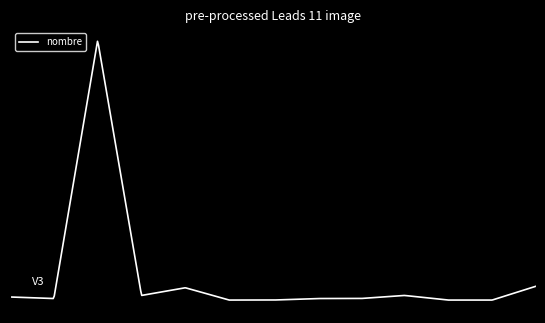

How many points are higher than both their immediate neighbors (excluding endpoints)?

3